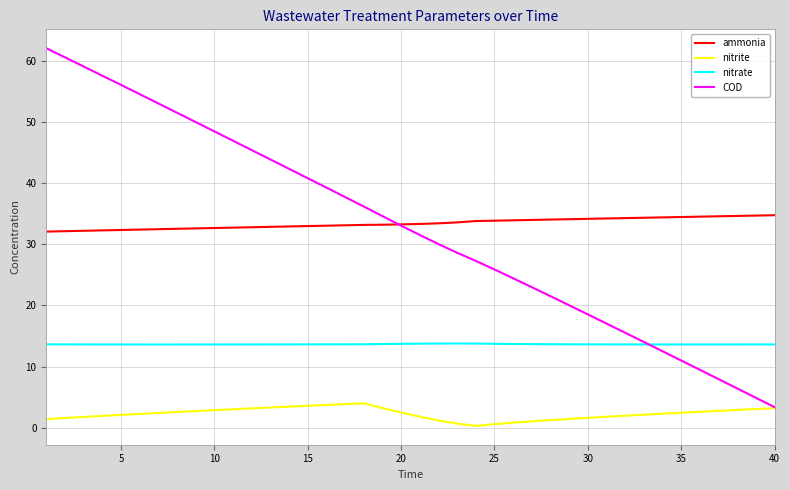

Which series has the widest spread of values?

COD